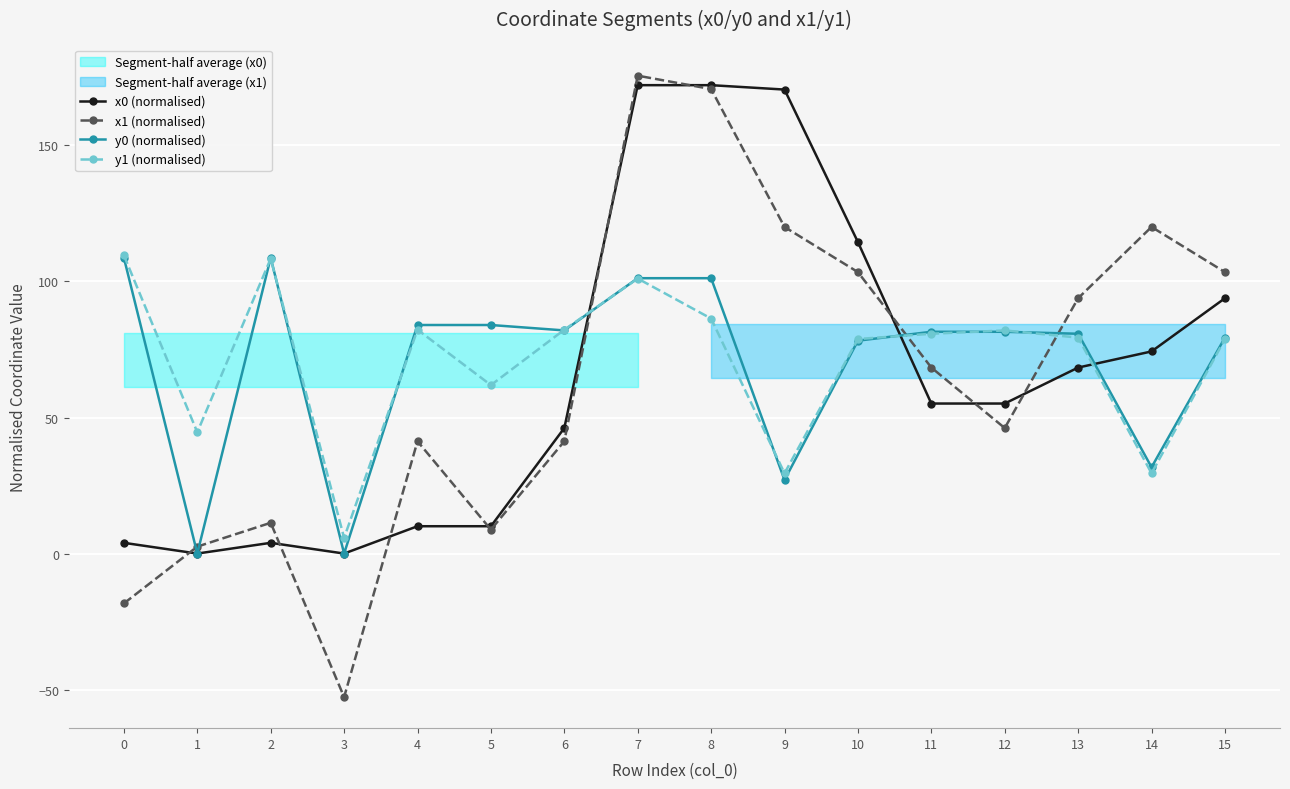

Reading left to right, extract all data points from this chart.

x0 (normalised): 3.9	0.0	3.9	0.0	10.0	10.0	46.1	172.2	172.2	170.5	114.5	55.1	55.1	68.4	74.3	93.8
x1 (normalised): -18.3	2.6	11.3	-52.8	41.3	8.8	41.3	175.7	170.7	120.1	103.5	68.4	46.1	93.8	120.1	103.5
y0 (normalised): 108.7	0.0	108.7	0.0	84.0	84.0	82.0	101.2	101.2	27.0	78.2	81.5	81.5	80.8	31.7	79.4
y1 (normalised): 109.6	44.6	108.4	5.8	82.3	61.9	82.3	101.1	86.4	29.5	78.9	80.8	82.0	79.4	29.5	78.9